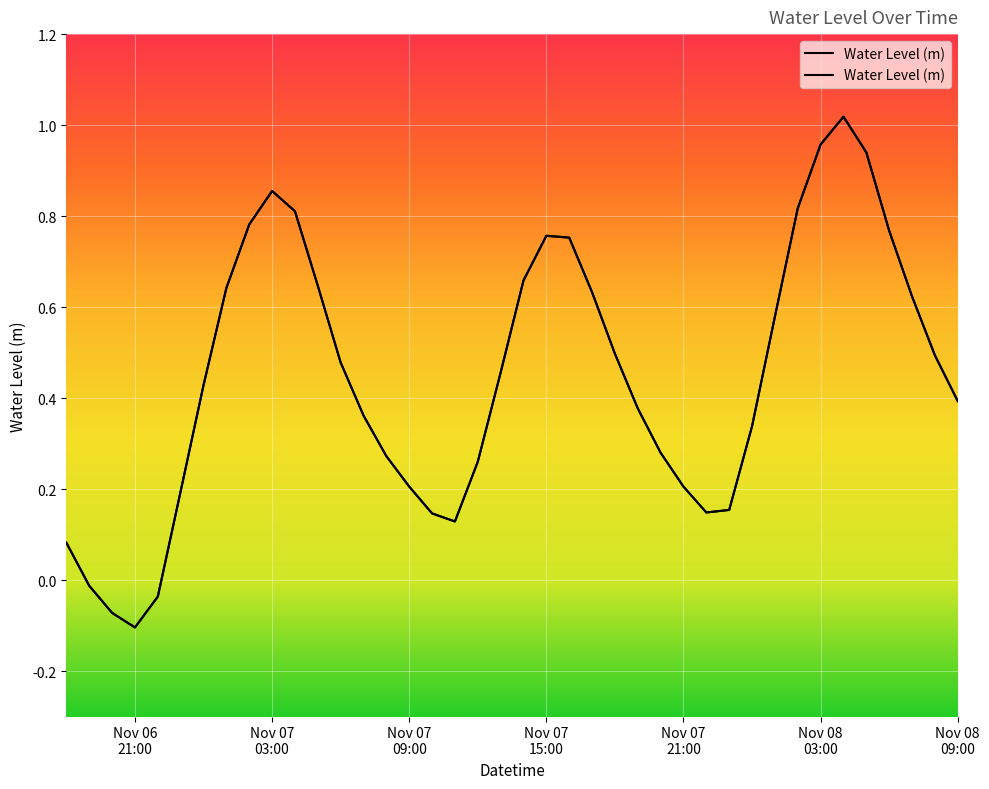

What is the sum of all values?

17.9